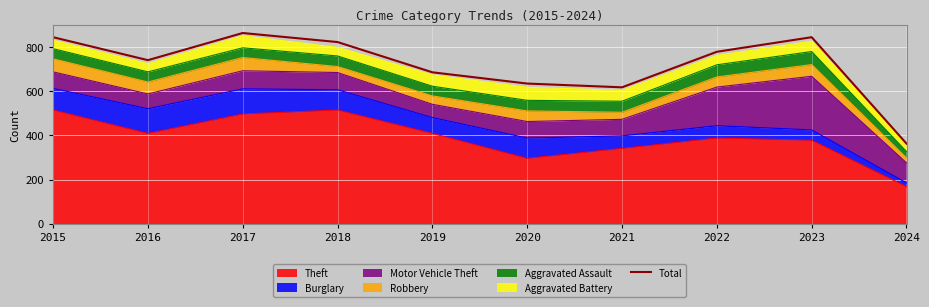

What is the value of the 10th point from the left?

363